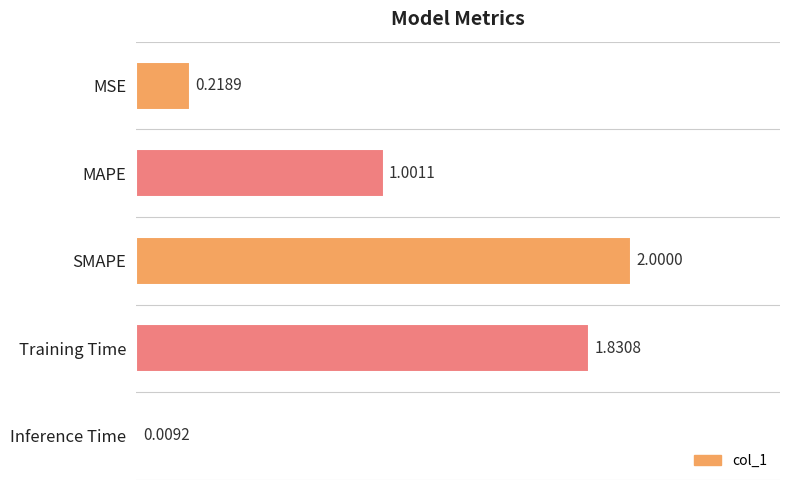

Where is the data nearest to the value 1?

MAPE